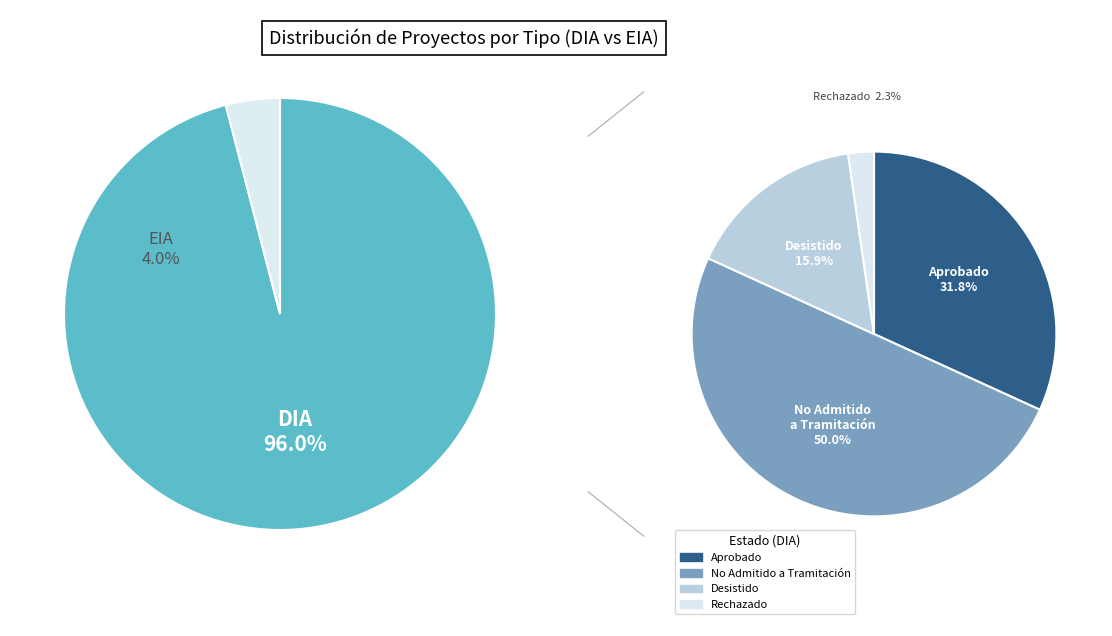

How many segments does this pie chart have?

2